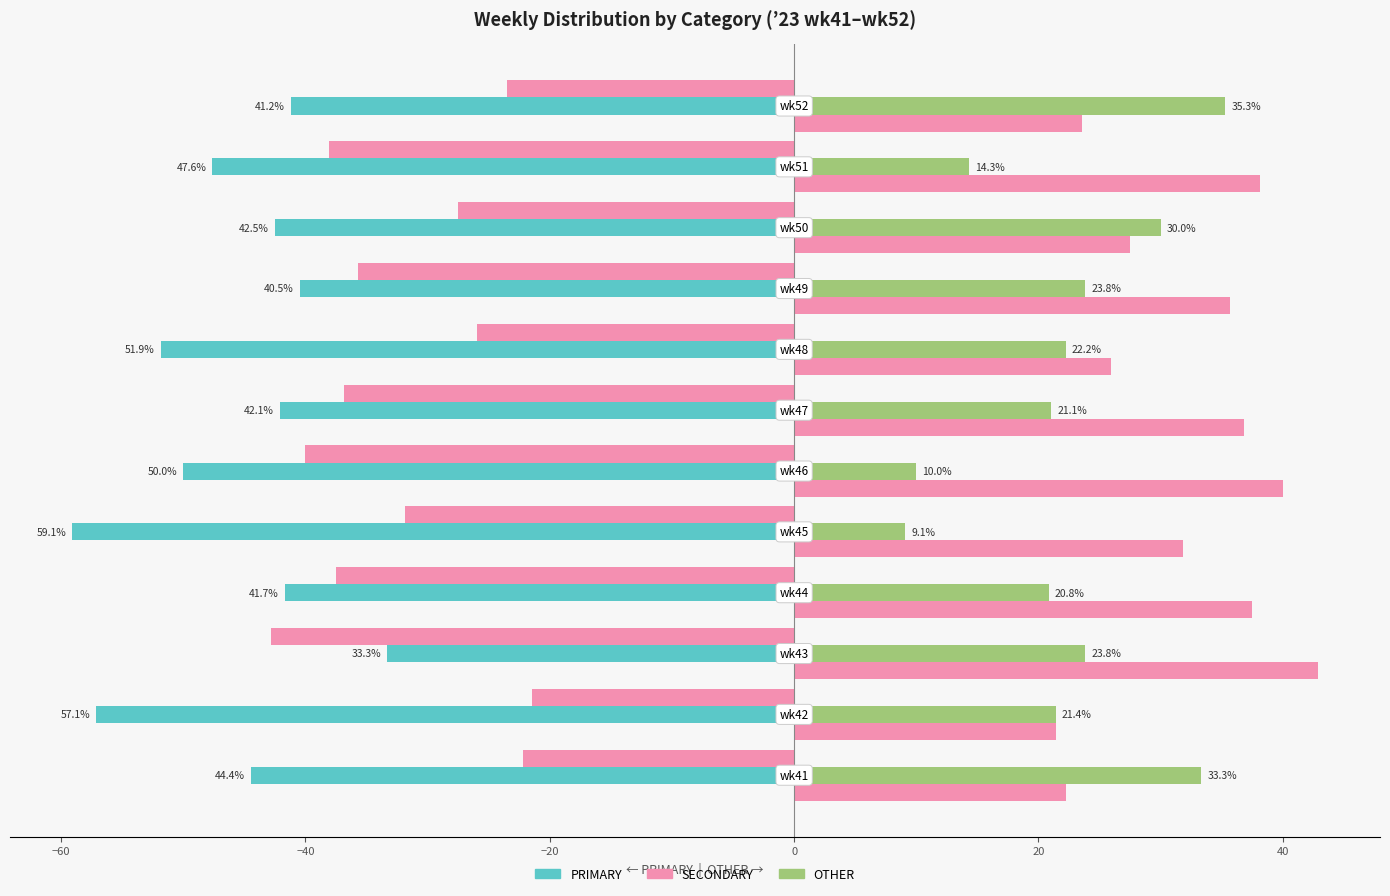

At how many categories does at least one series exceed -23?

12